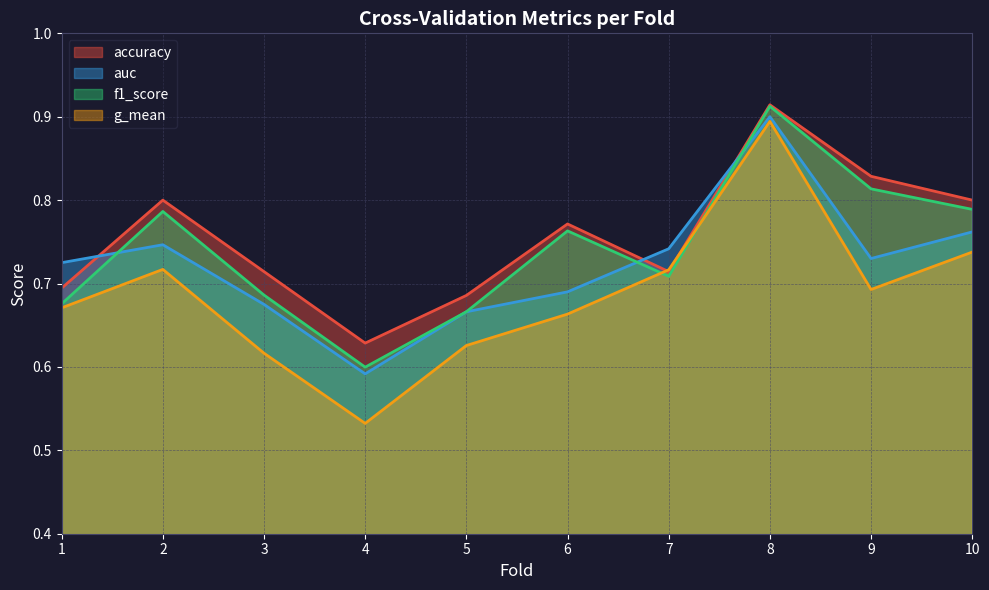

True or false: f1_score has more than 1 interior local peaks.

True